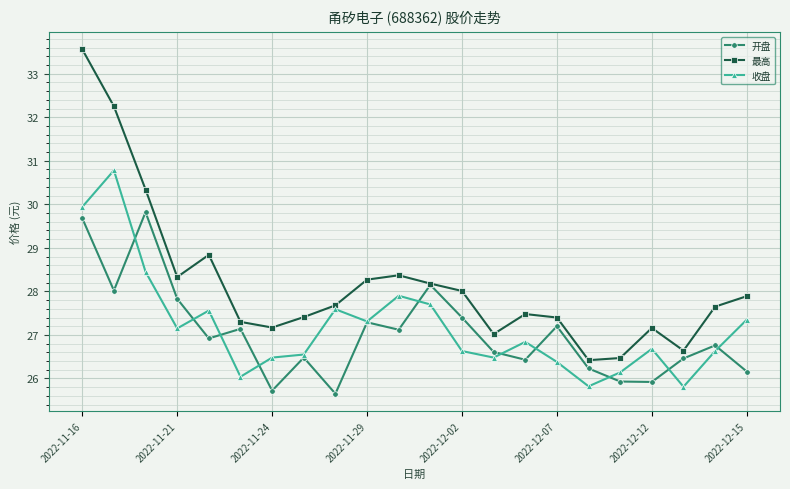

Which series has the largest range (max minus min)?

最高